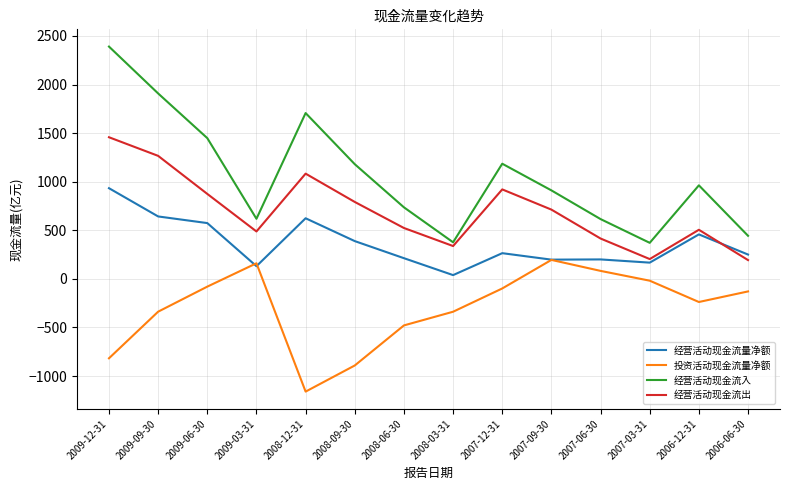

What is the spread (max minus min) of values at 2009-09-30?

2245.9